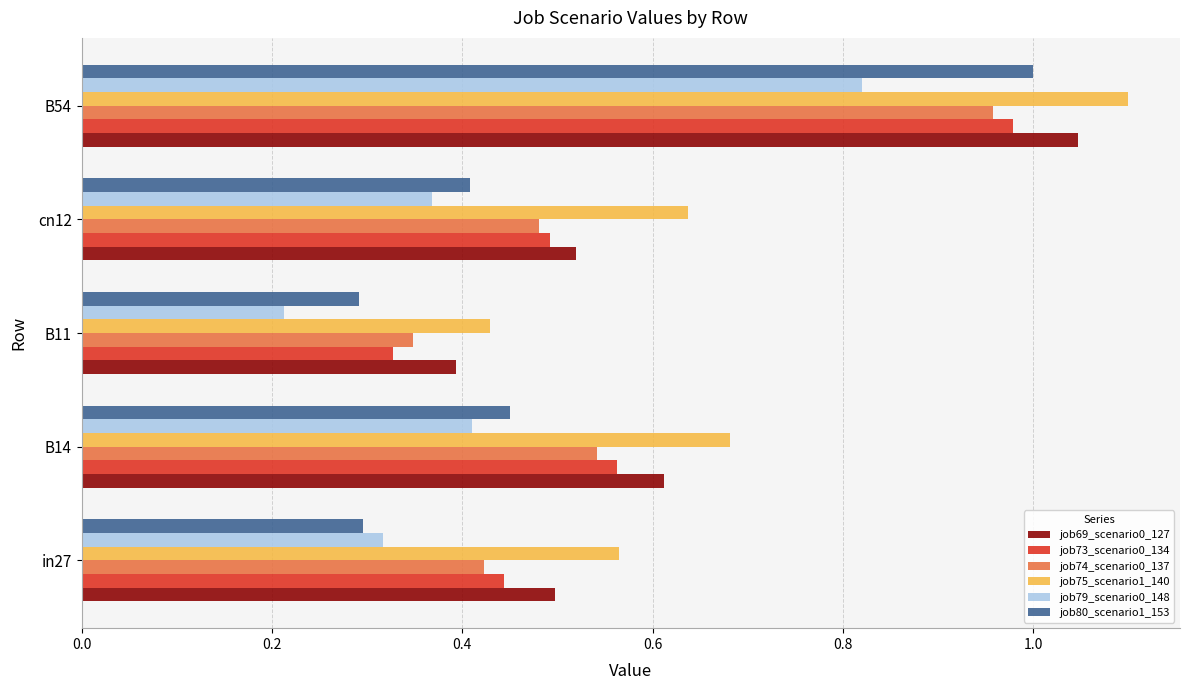

What is the sum of the job75_scenario1_140 values at B14 and in27?

1.2